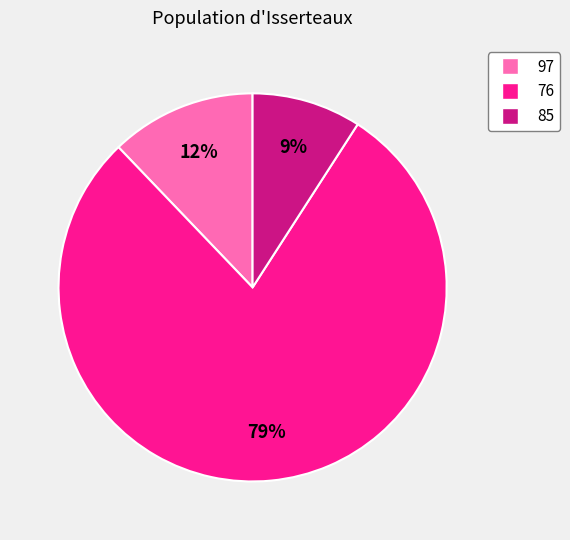

Which has a higher value, 76 or 97?

76